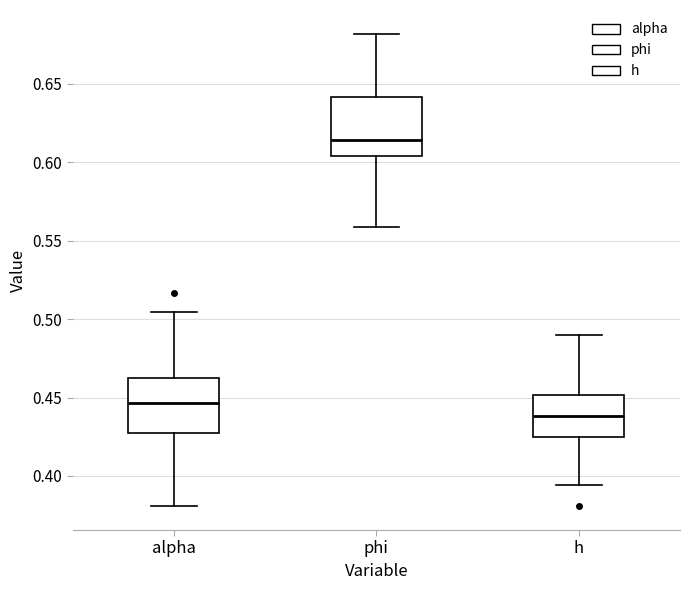

Which box has the highest median line?

phi